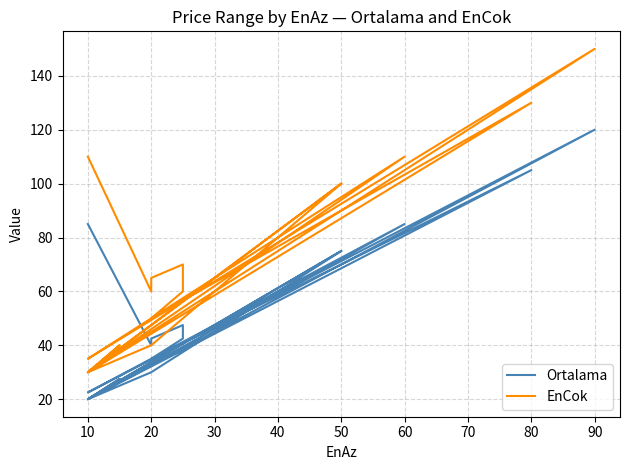

List the series in order of their overall mean, lowest first.

Ortalama, EnCok